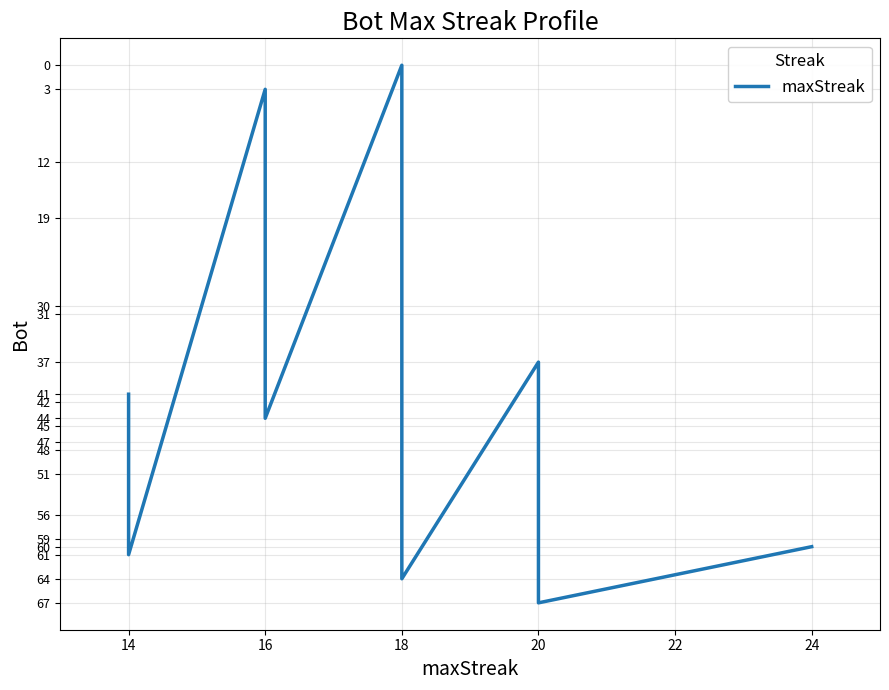

How many lines are shown in the chart?

1